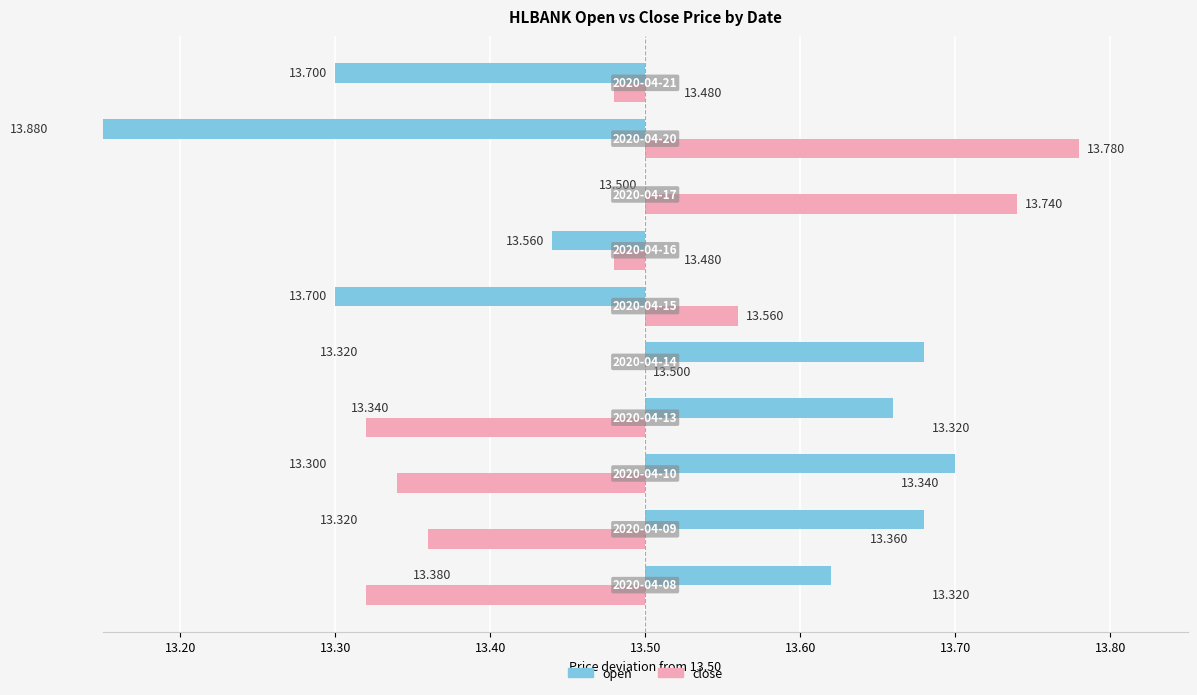

What is the difference between the maximum and minimum values in the open series?

0.6